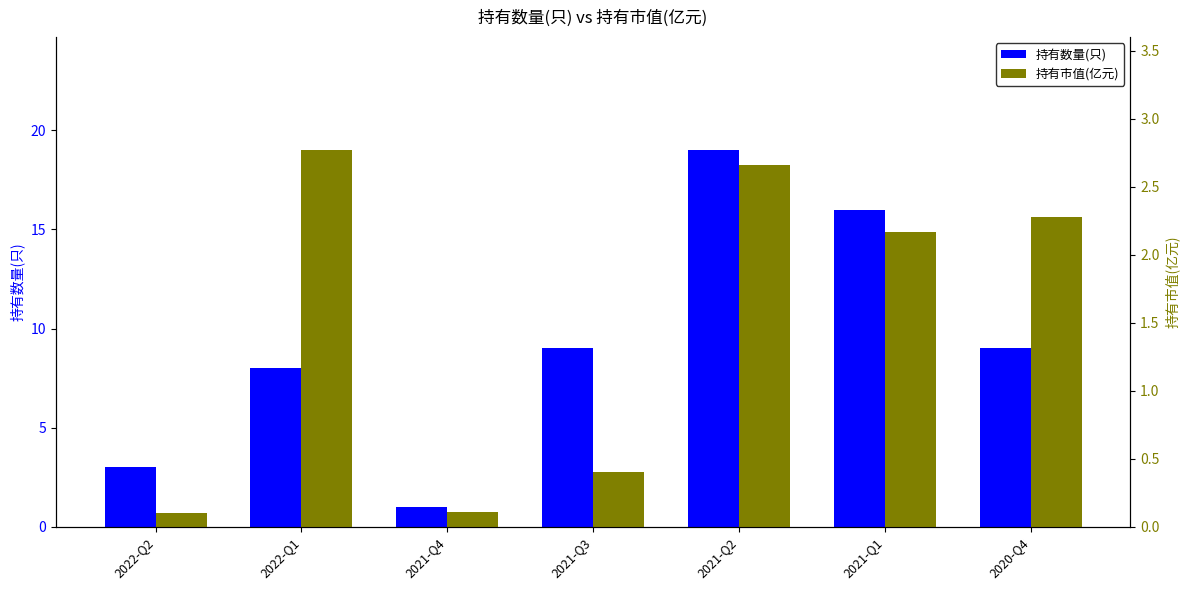

Between 2021-Q3 and 2021-Q1, which is larger?

2021-Q1